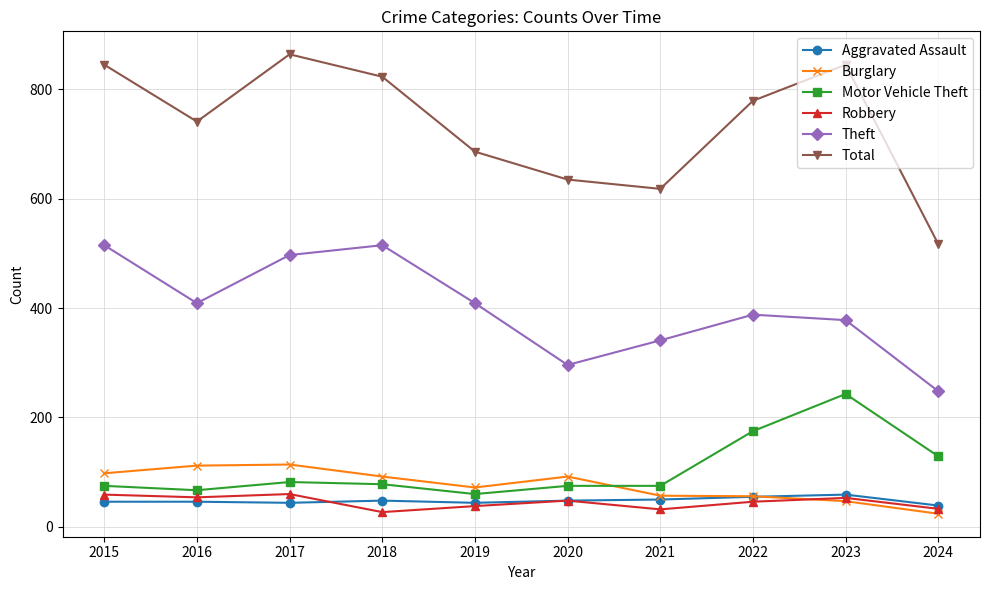

What is the lowest value of the Theft series?

248